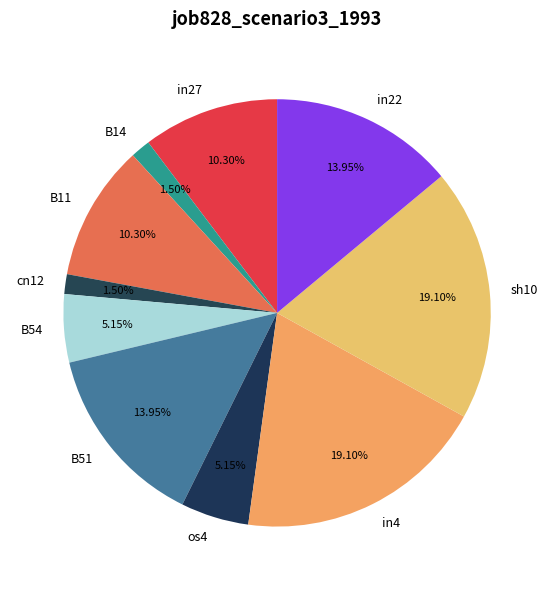

Count the number of slices in the pie.

10